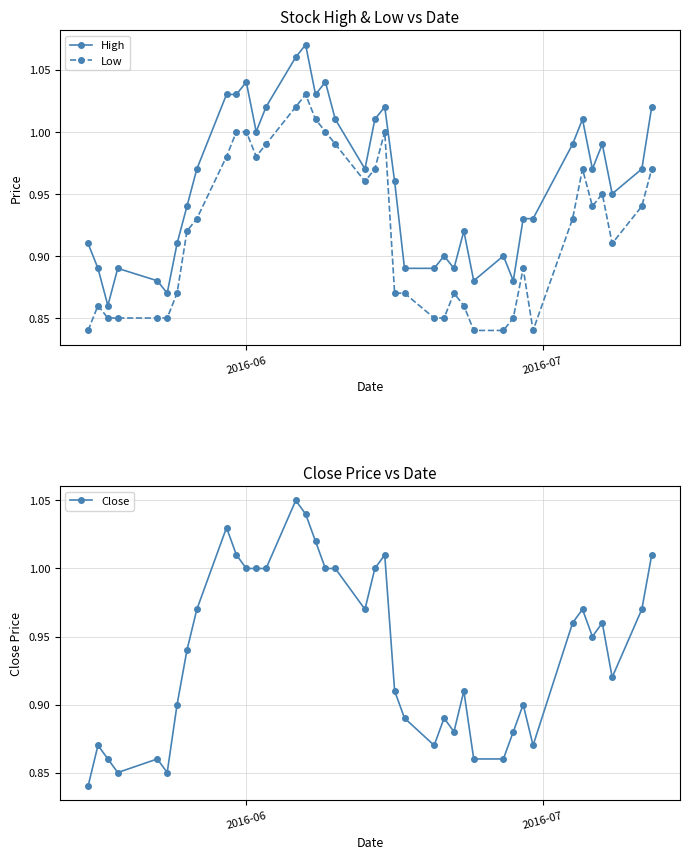

True or false: Low and High cross at least once.

False